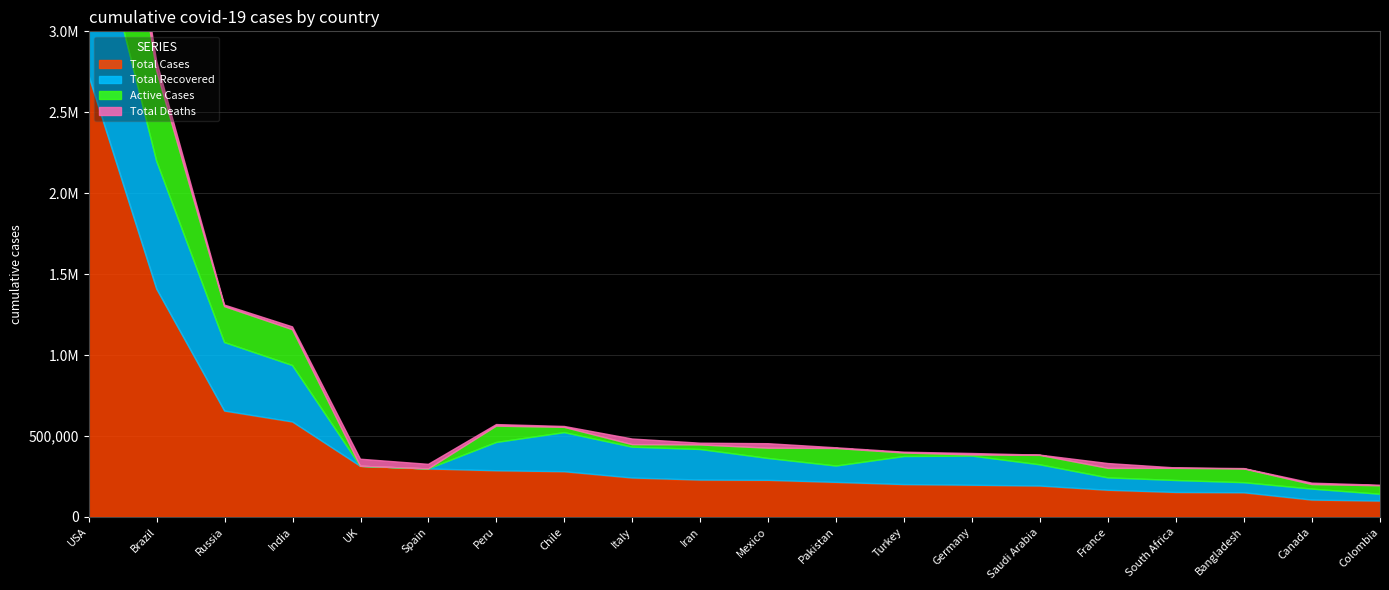

Where is Total Recovered nearest to the value 571745?

Russia